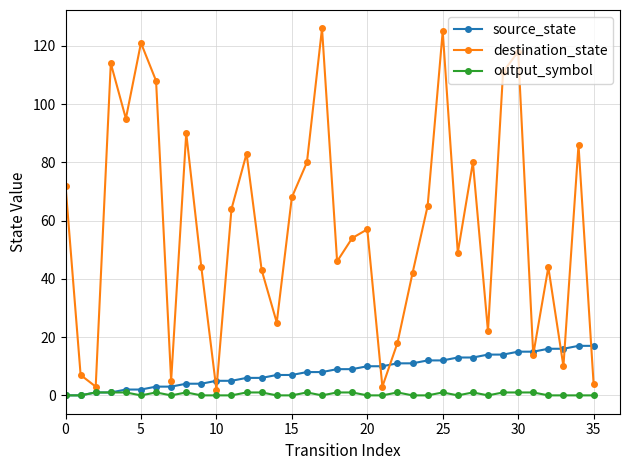

Which series has the largest total across all categories?

destination_state